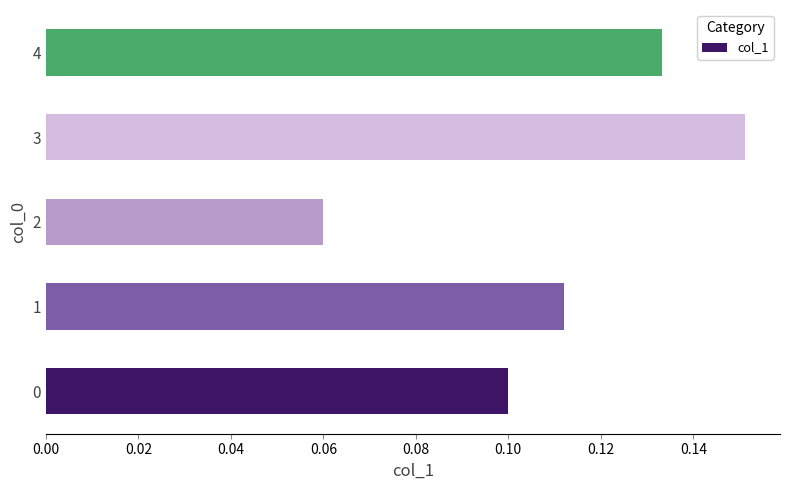

How many bars are there in total?

5